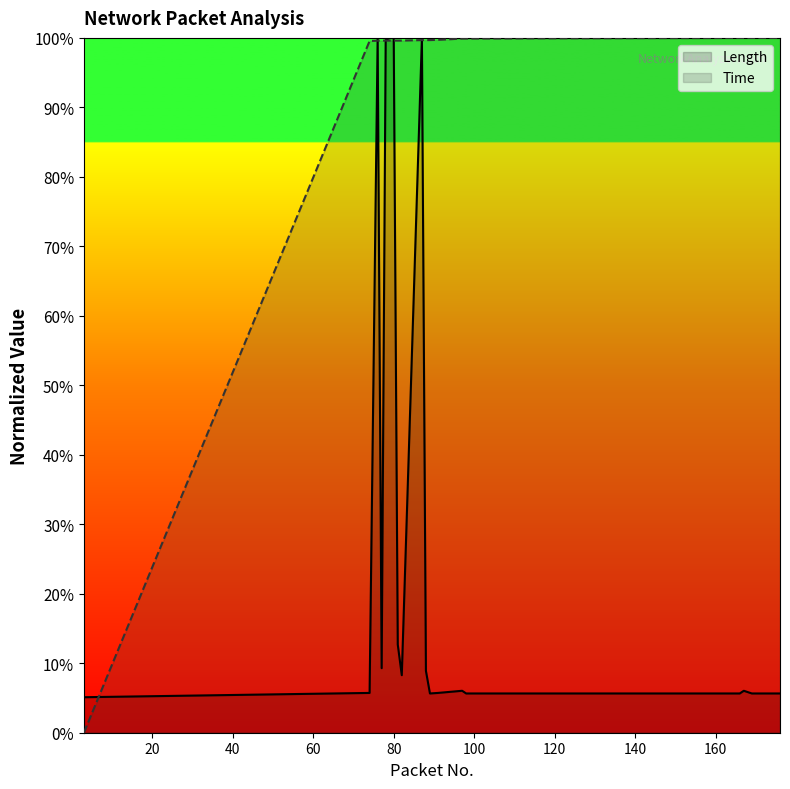

The value of Length at 80 is 52.0. True or false?

False